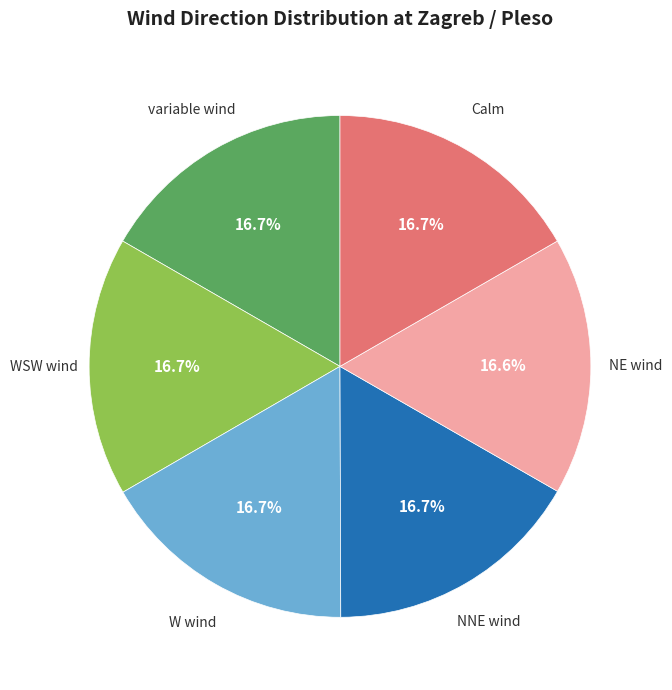

Does any single category account for the majority?

No